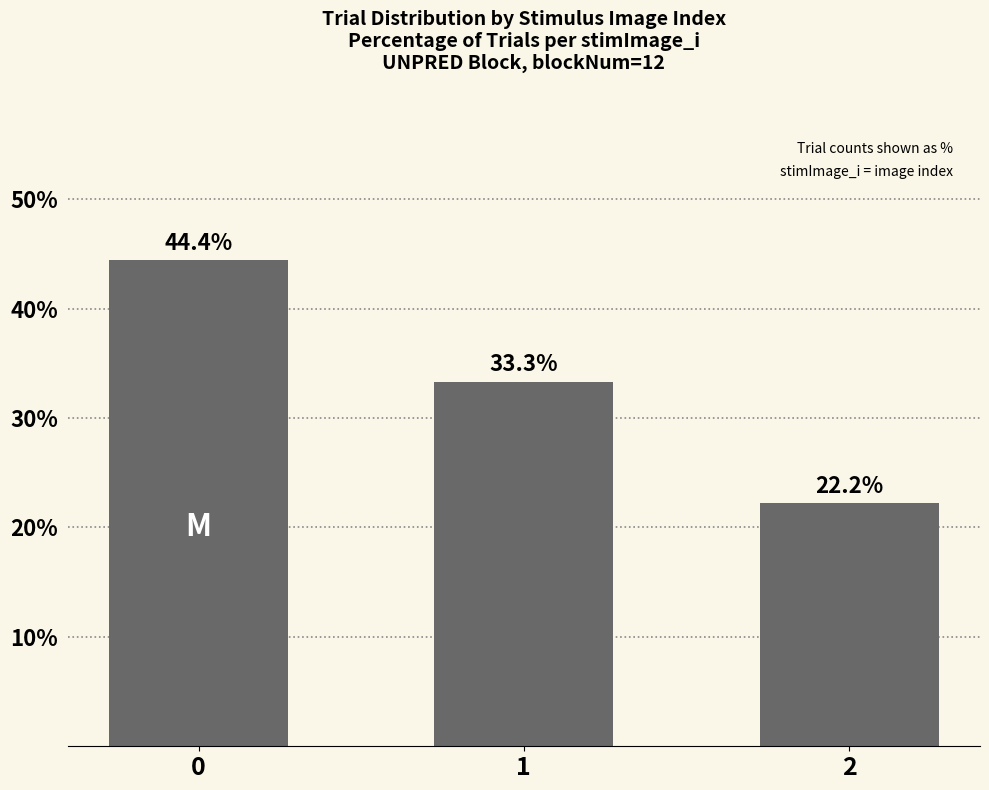

Reading right to left, list all the values displayed in this chart.

22.2	33.3	44.4